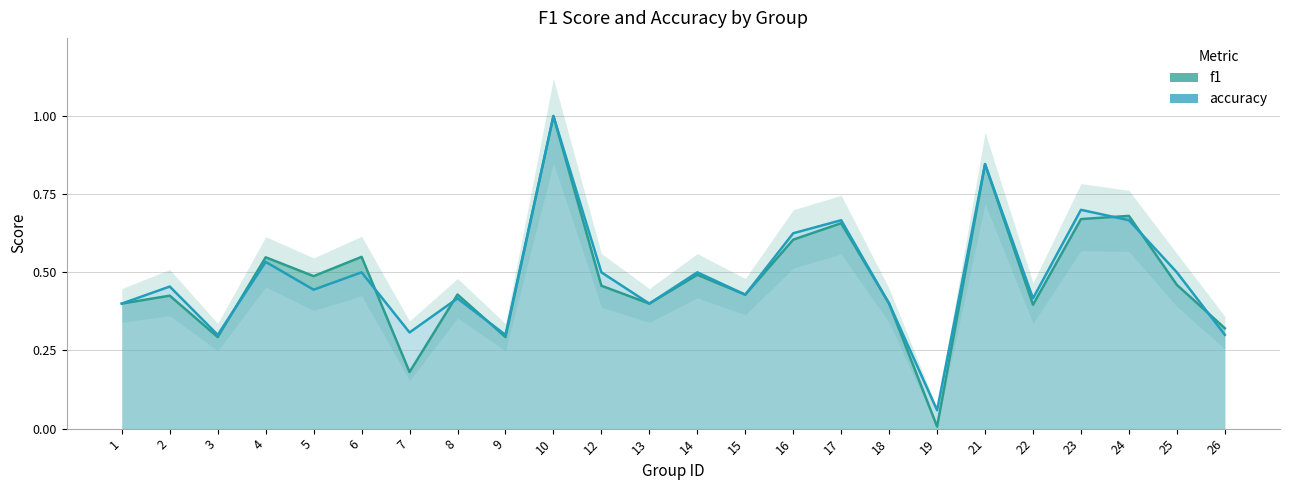

Where do accuracy and f1 first cross each other?

3 and 4